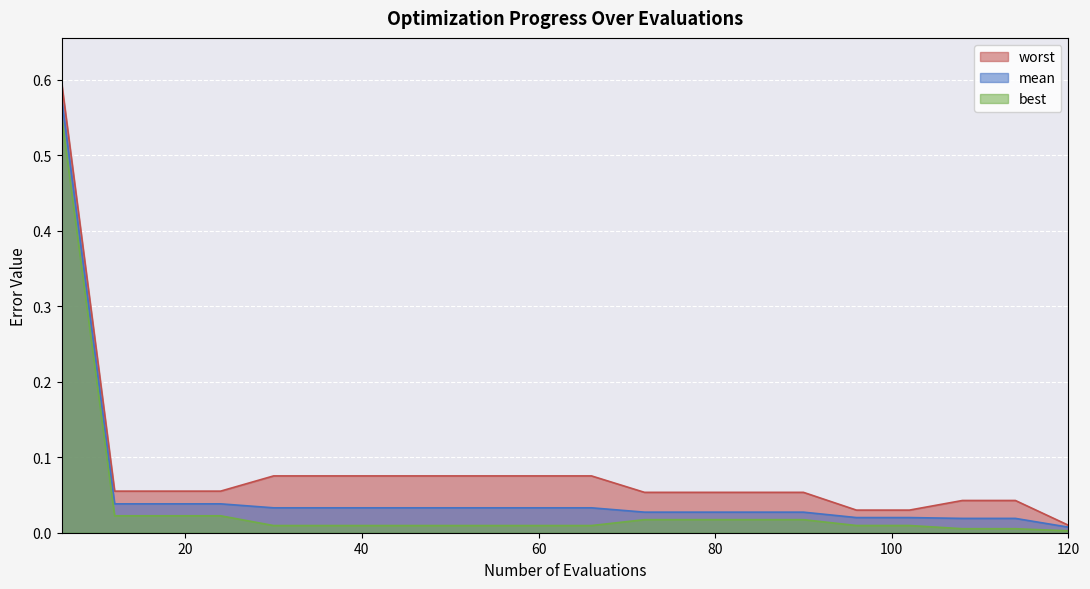

At 96, list the series in order from largest to smallest.

worst, mean, best